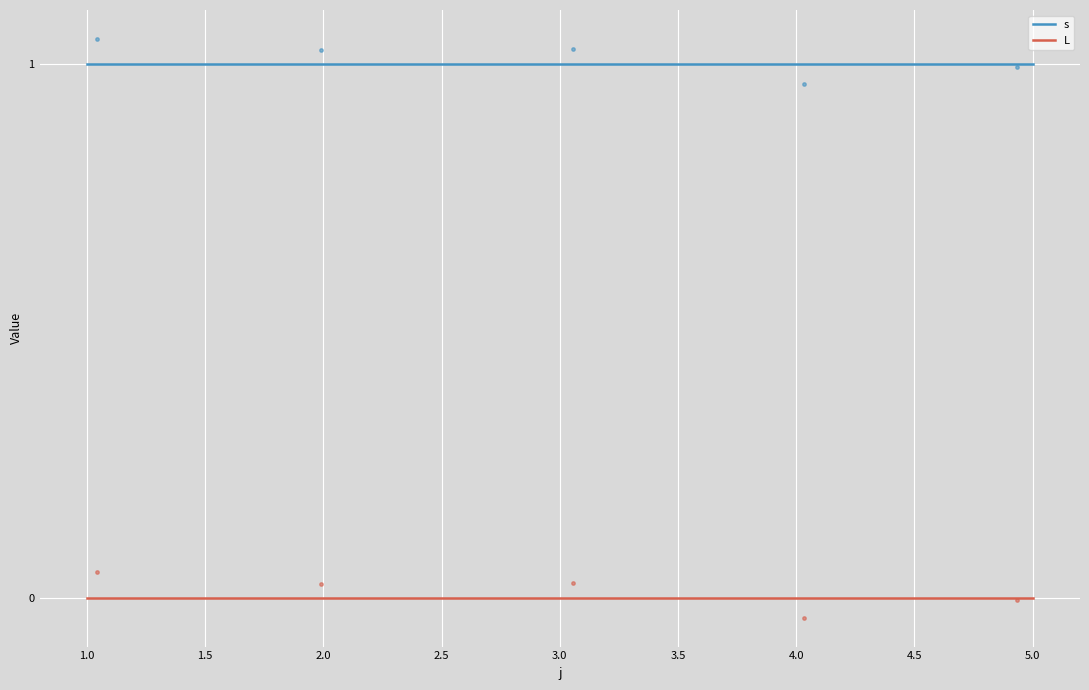

Is the value of s at 5.0 greater than the value of L at 4.0?

Yes